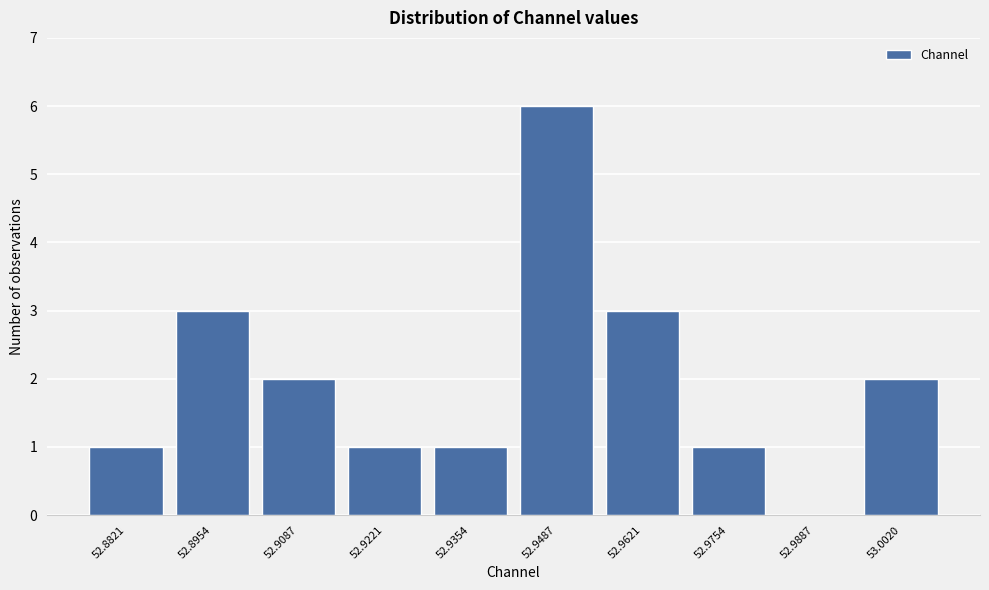

Reading left to right, transcribe all the data shown in this chart.

52.8821=1	52.8954=3	52.9087=2	52.9221=1	52.9354=1	52.9487=6	52.9621=3	52.9754=1	52.9887=0	53.0020=2